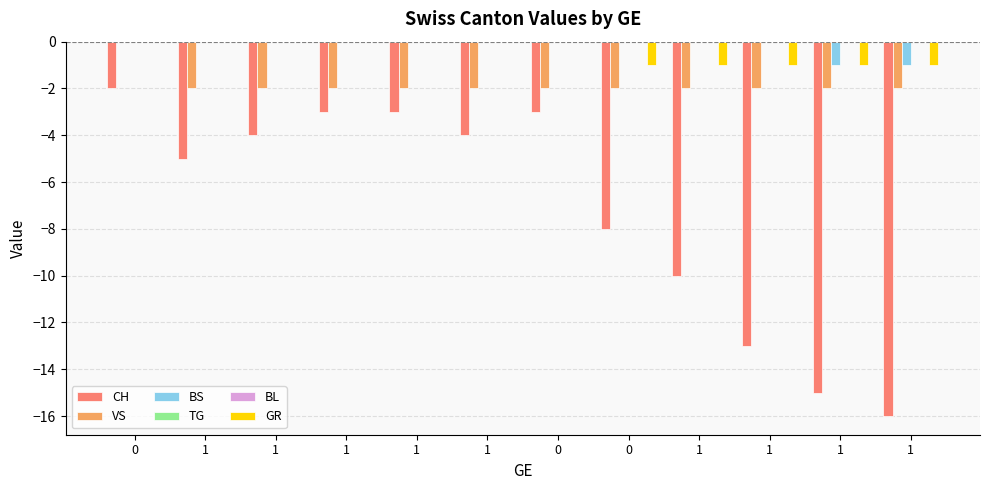

List the labels in order of BS value, largest first.

0, 1, 1, 1, 1, 1, 0, 0, 1, 1, 1, 1